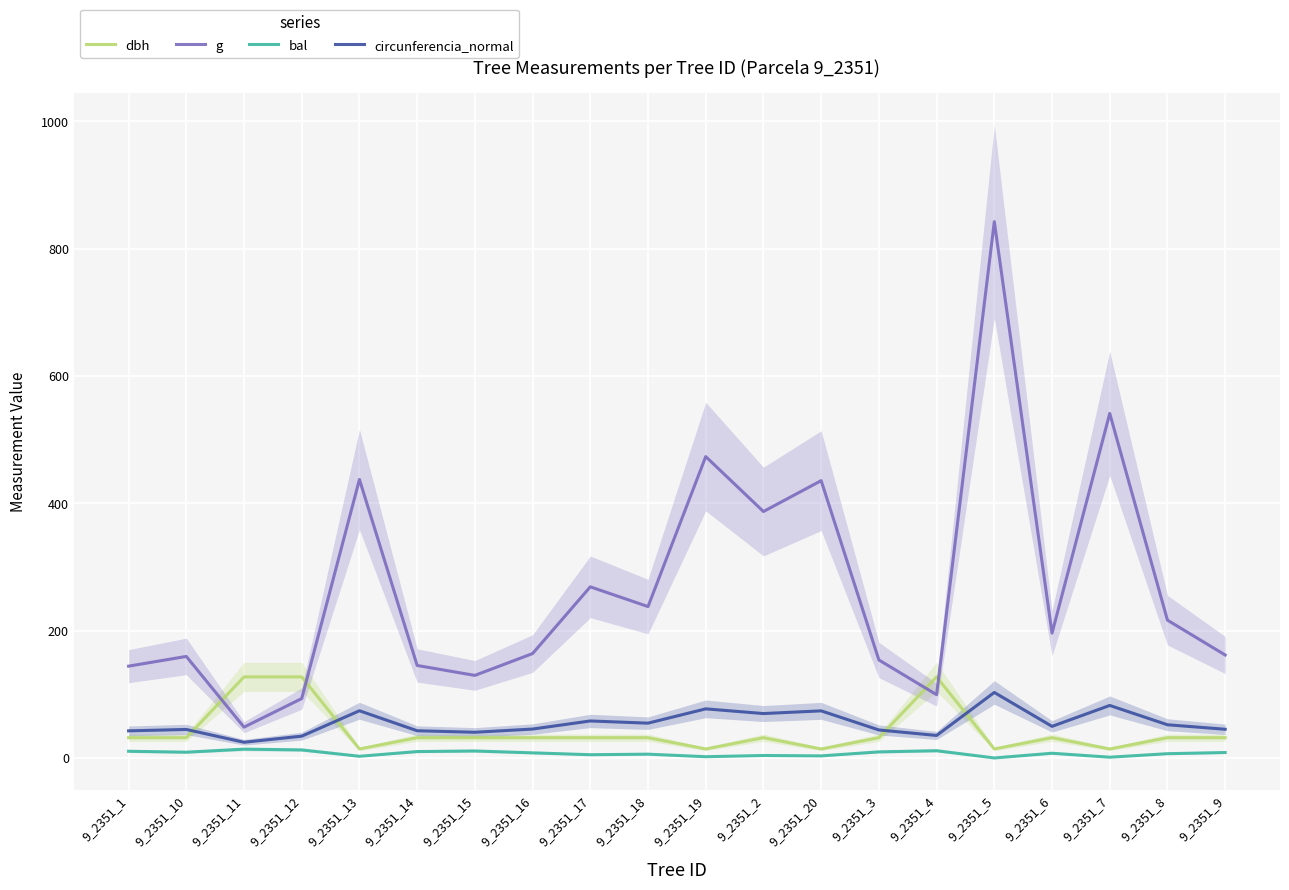

True or false: g has more than 2 interior local peaks.

True